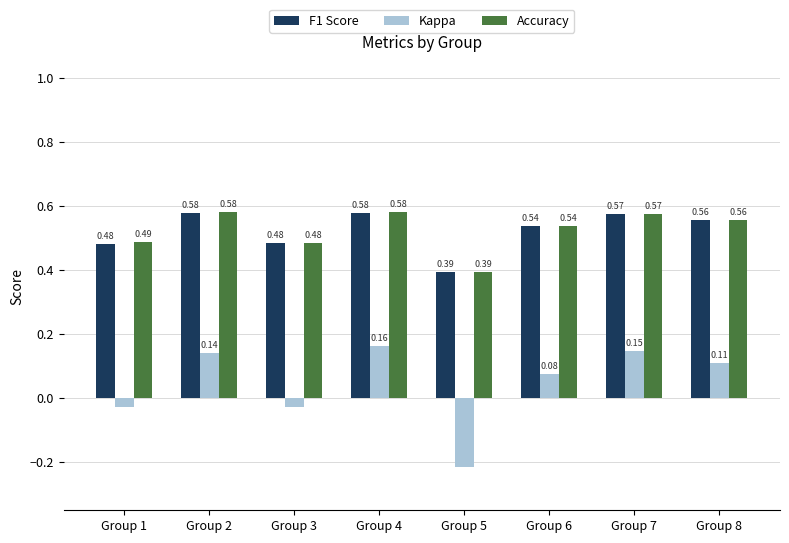

How many data points in Kappa are less than 0?

3